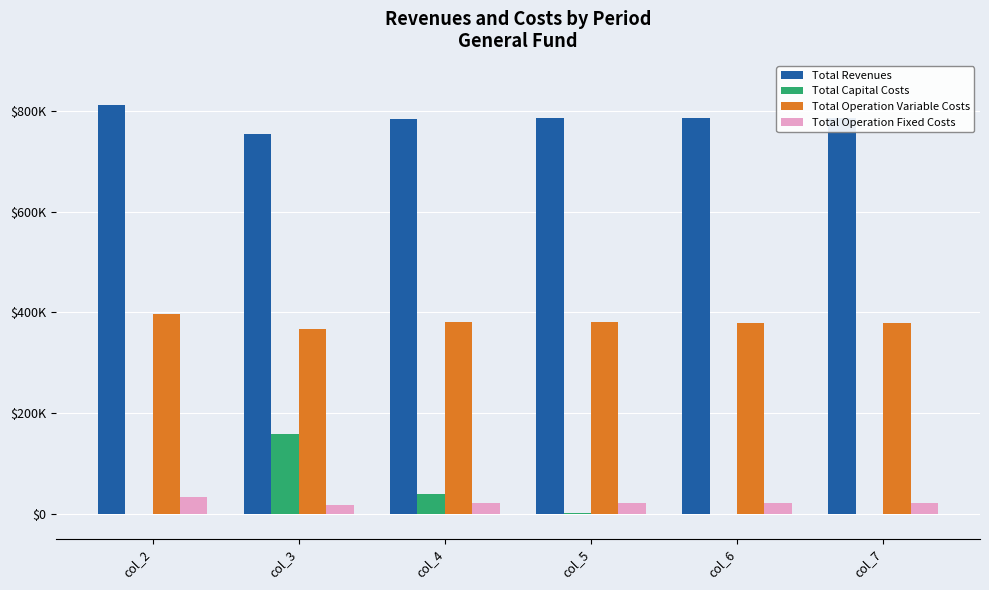

What is the difference between the maximum and minimum values in the Total Operation Variable Costs series?

29285.4